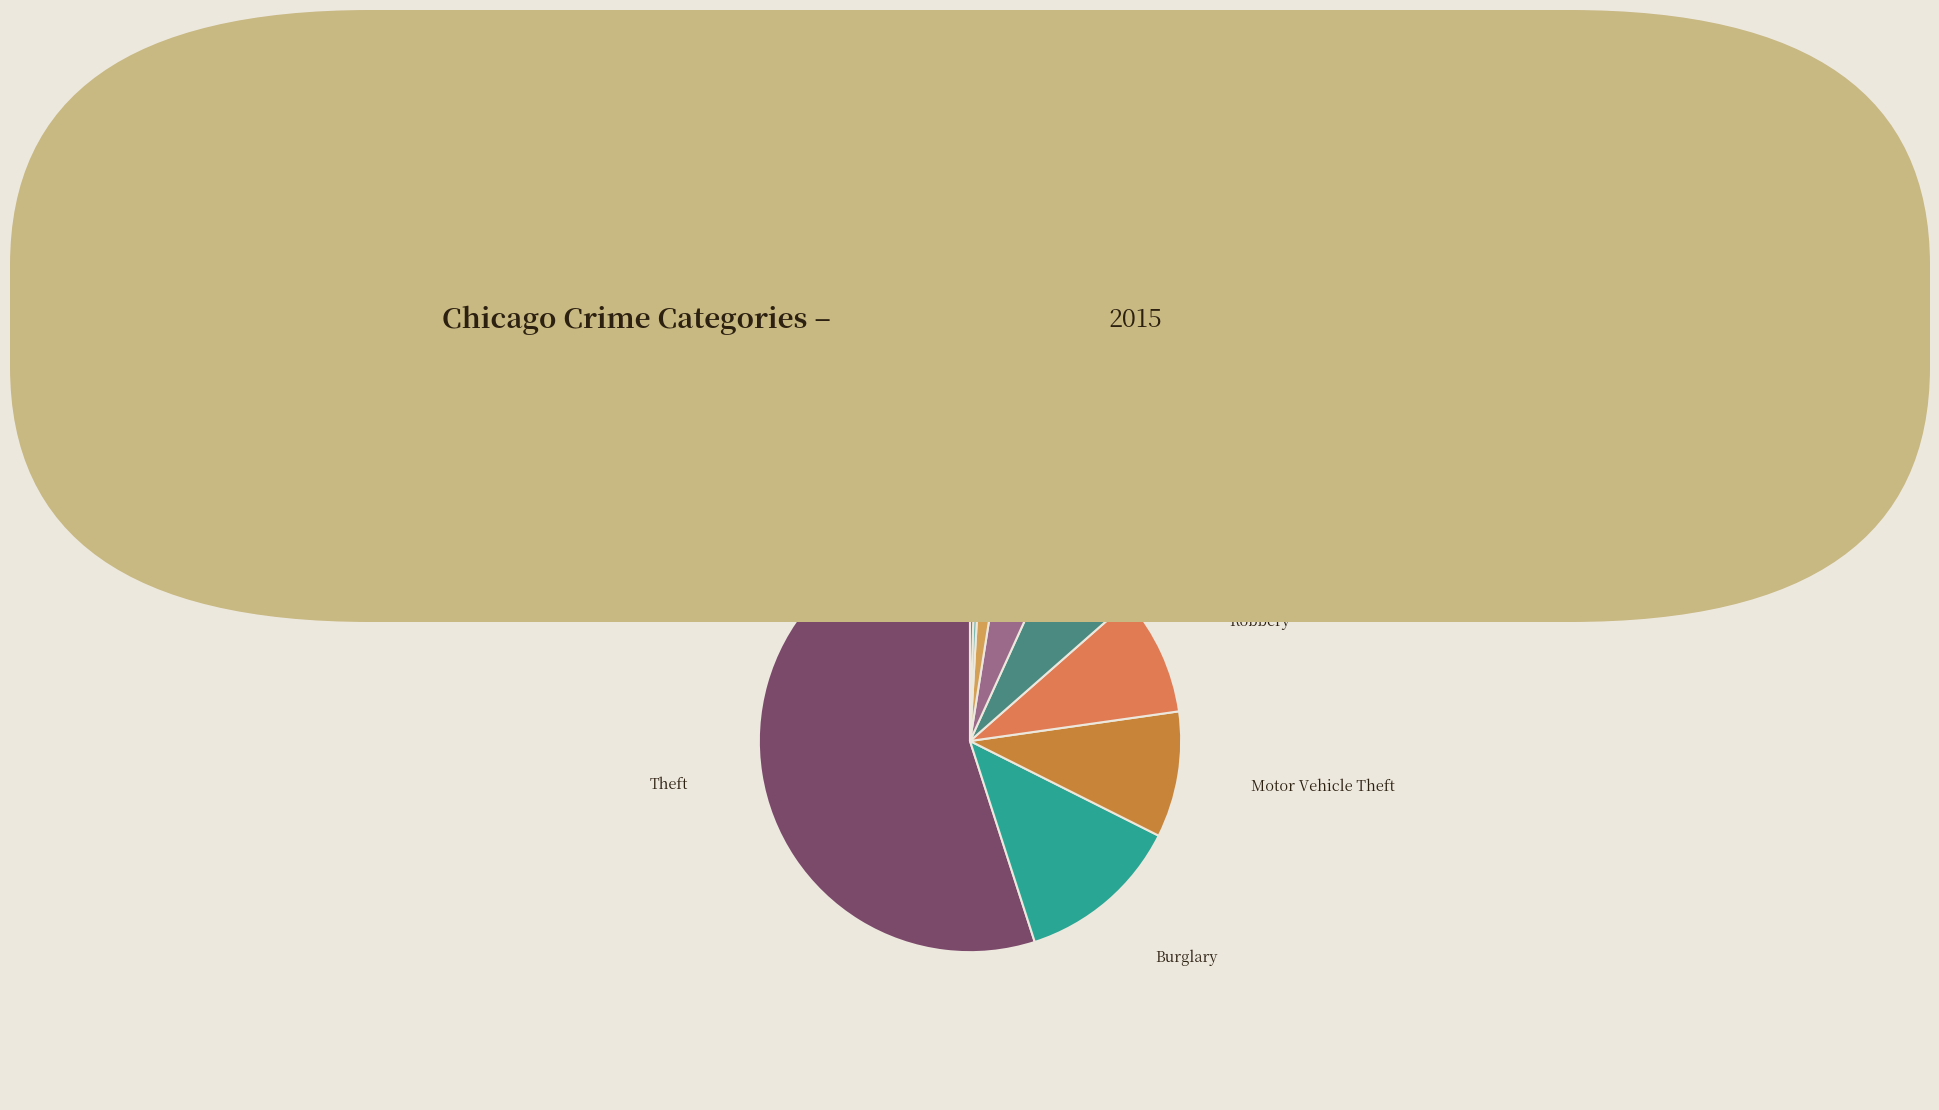

How many slices are in this pie chart?

9